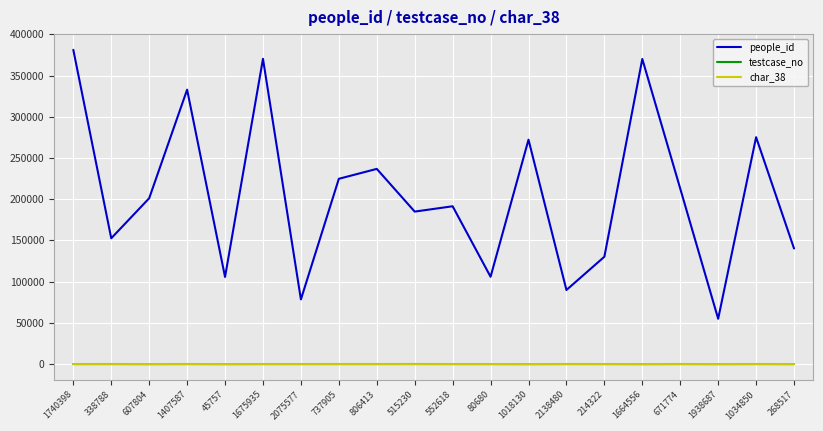

Count the number of categories in the chart.

20